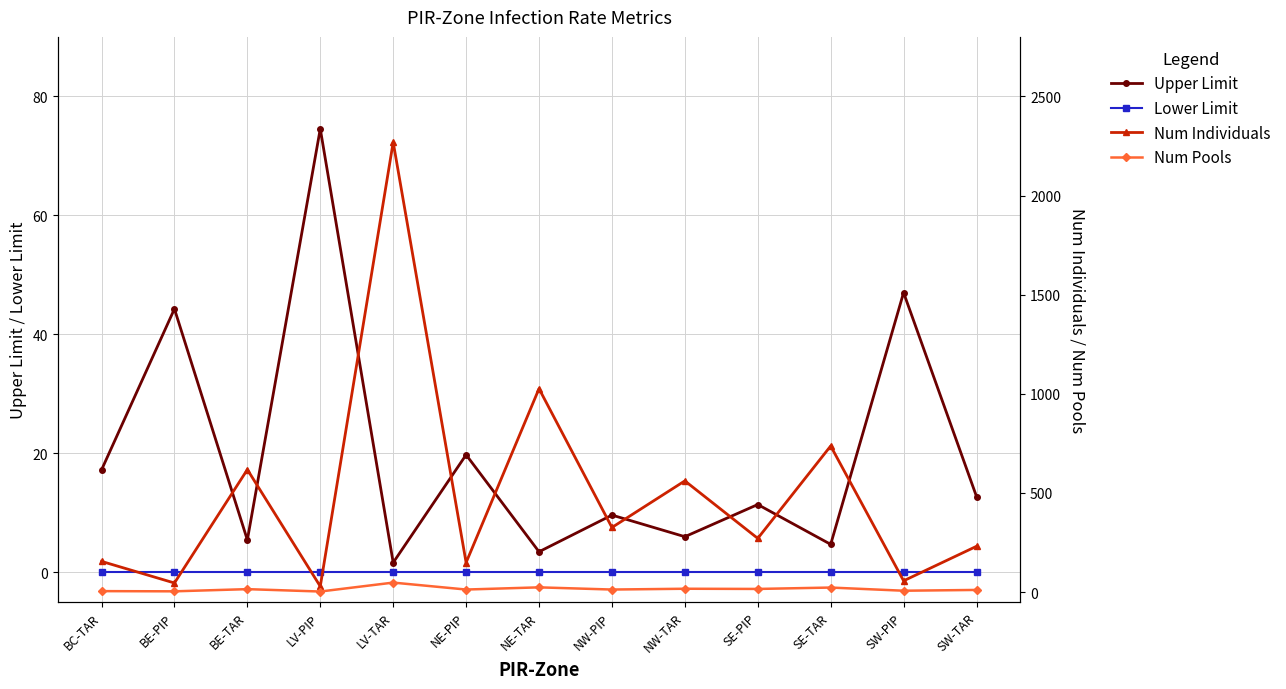

True or false: Num Pools and Lower Limit intersect in this chart.

False